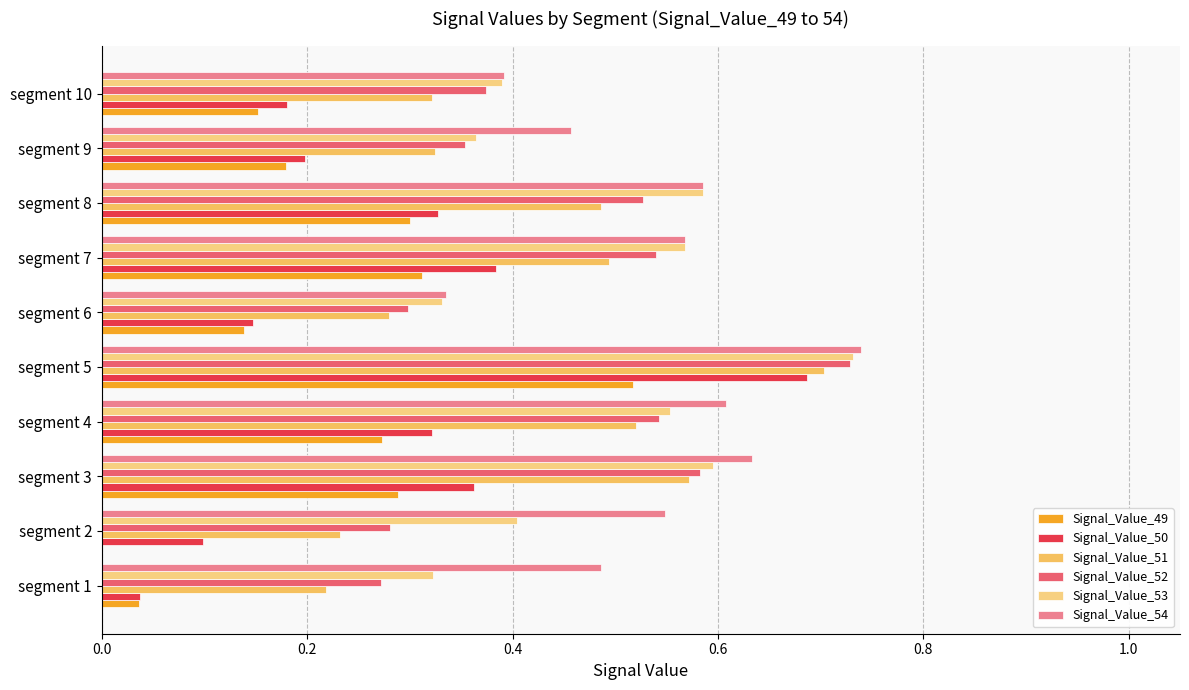

What are all the series names shown in the legend?

Signal_Value_49, Signal_Value_50, Signal_Value_51, Signal_Value_52, Signal_Value_53, Signal_Value_54